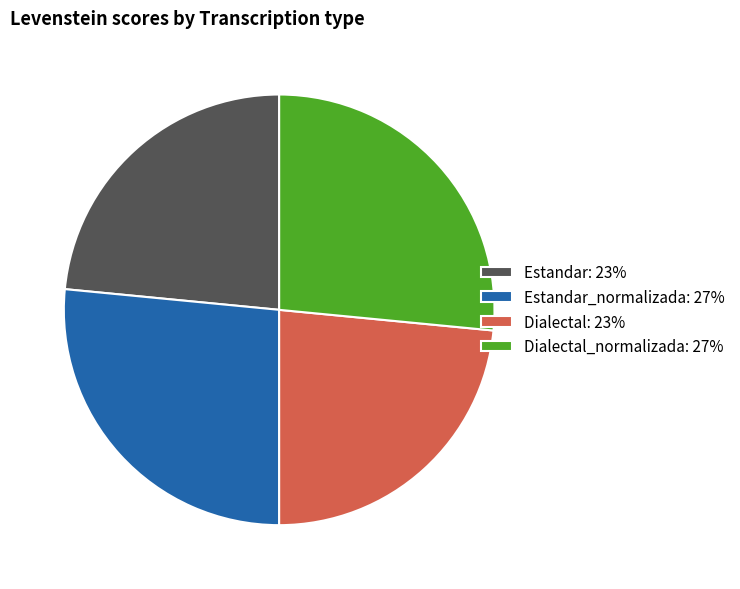

Is there a majority slice in this chart?

No